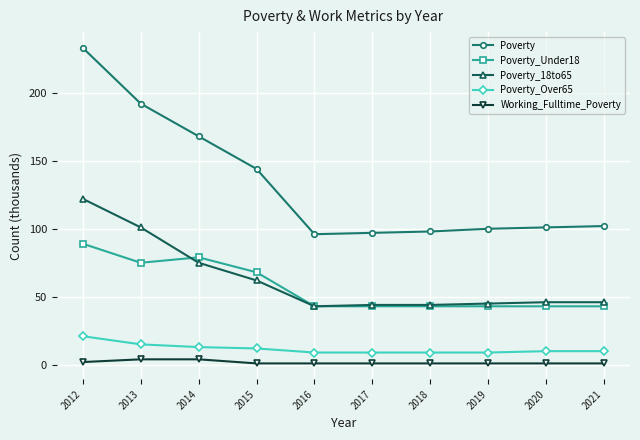

What is the minimum value for Poverty?

96